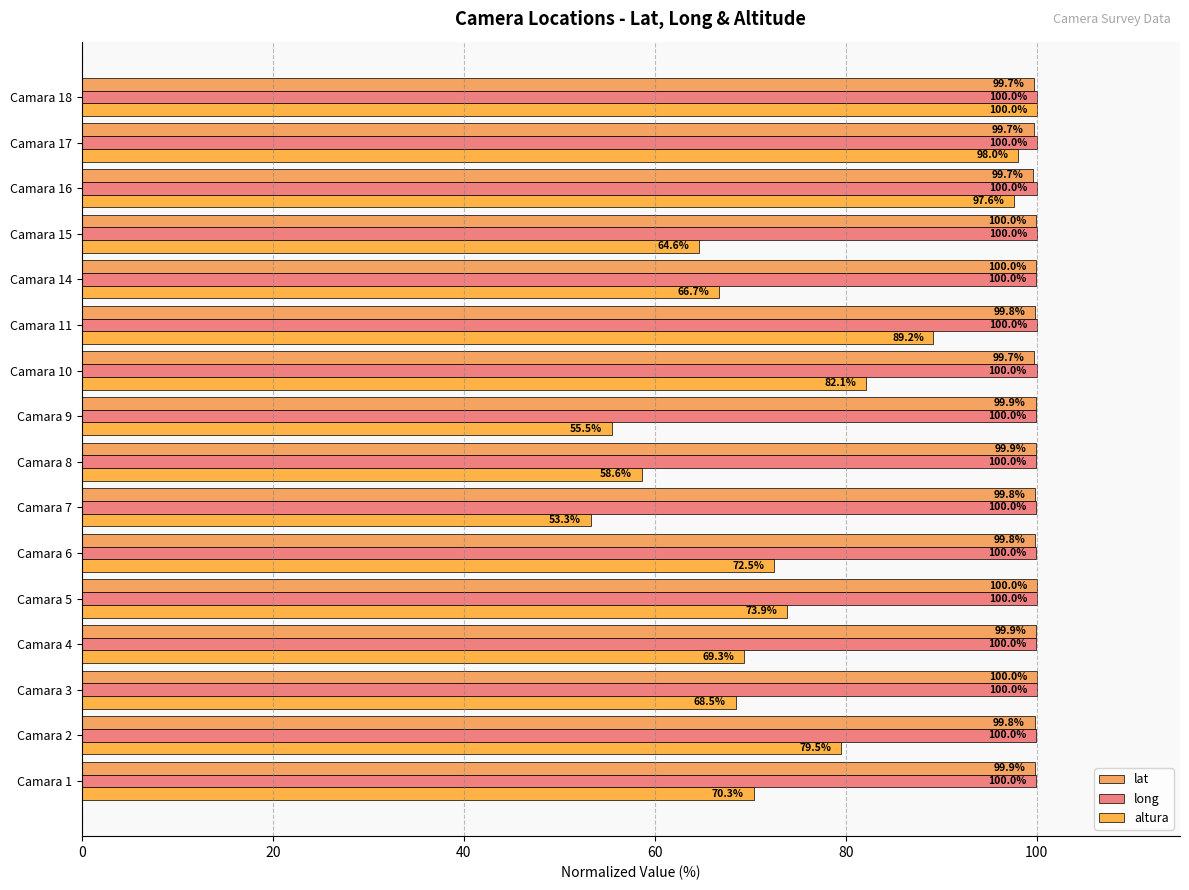

Which label corresponds to the smallest value in the chart?

Camara 7